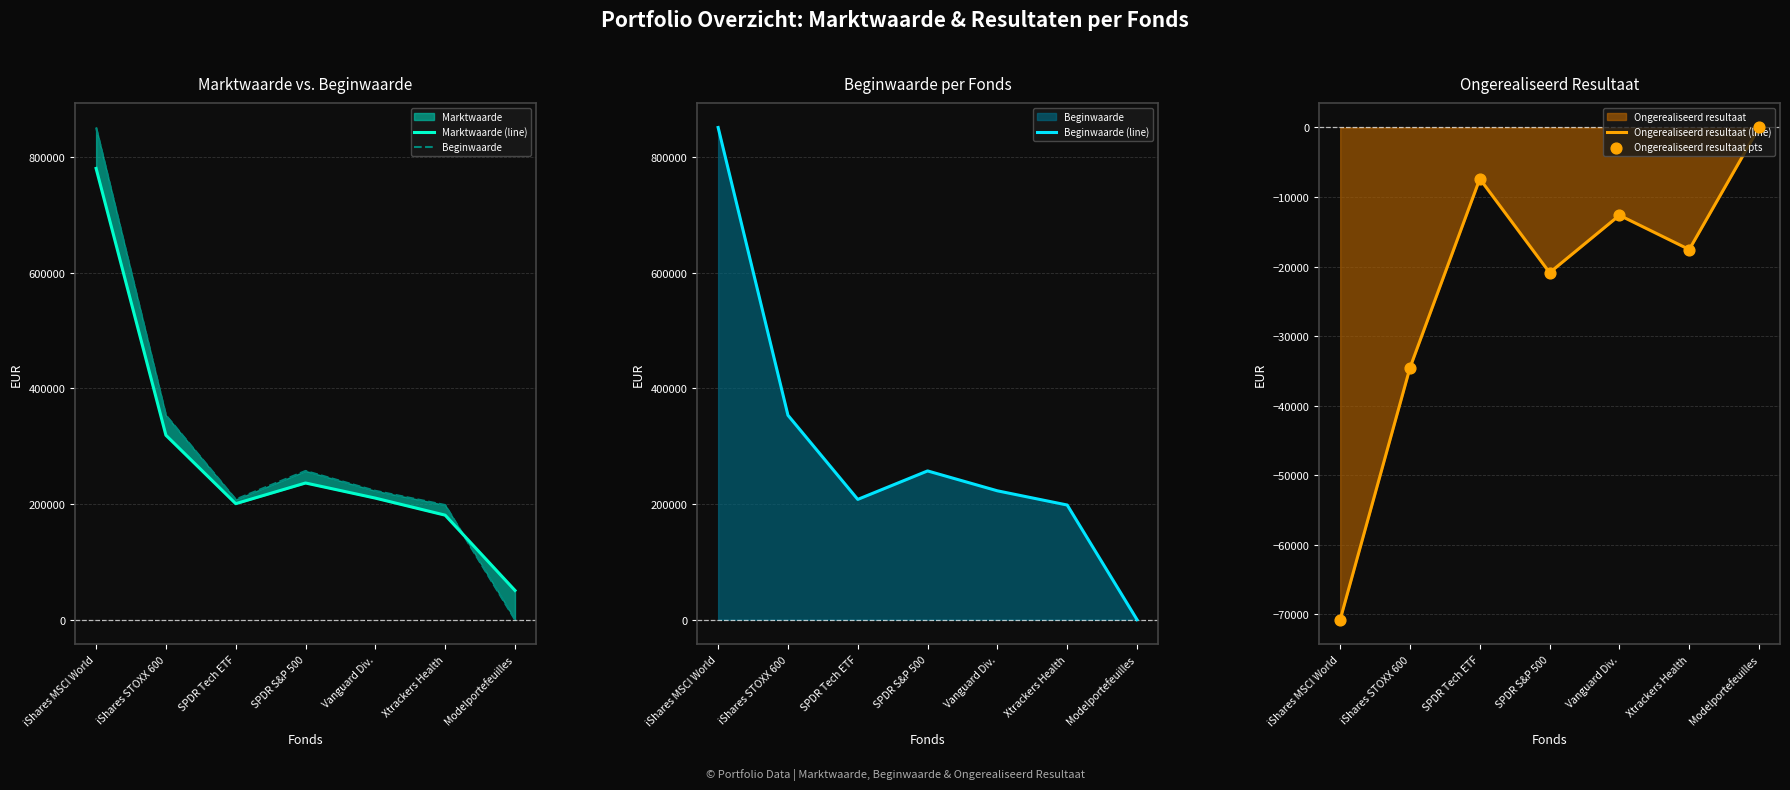

Is the value of Beginwaarde at iShares STOXX 600 greater than the value of Marktwaarde (line) at Modelportefeuilles?

Yes